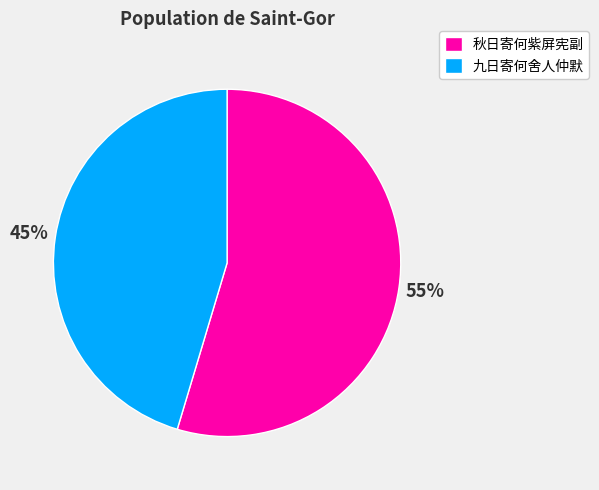

To the nearest percent, what portion does 秋日寄何紫屏宪副 represent?

55%